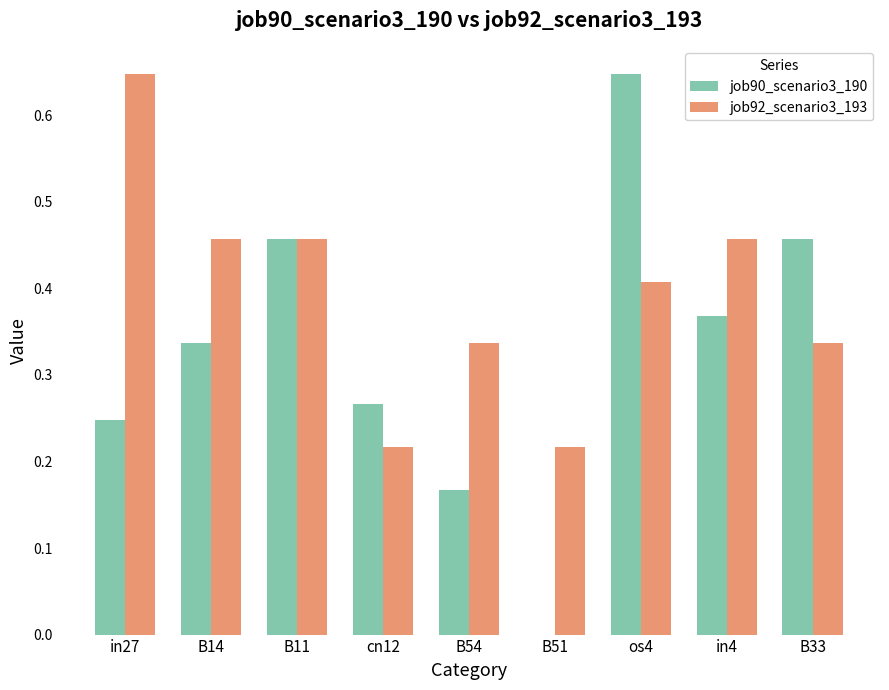

What is the sum of all job90_scenario3_190 values?

2.9